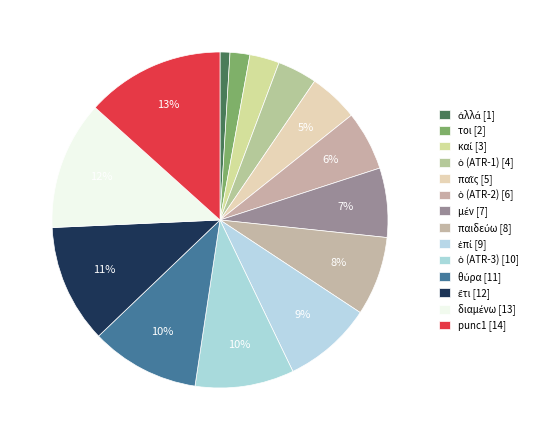

Rank the categories by value from lowest to highest.

ἀλλά, τοι, καί, ὁ (ATR-1), παῖς, ὁ (ATR-2), μέν, παιδεύω, ἐπί, ὁ (ATR-3), θύρα, ἔτι, διαμένω, punc1